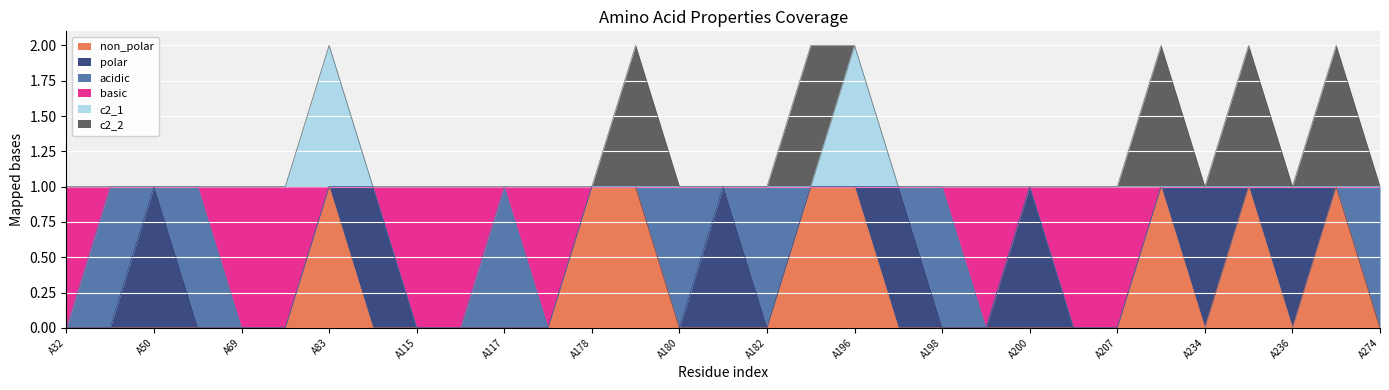

Does the chart display data point markers on the line(s)?

No